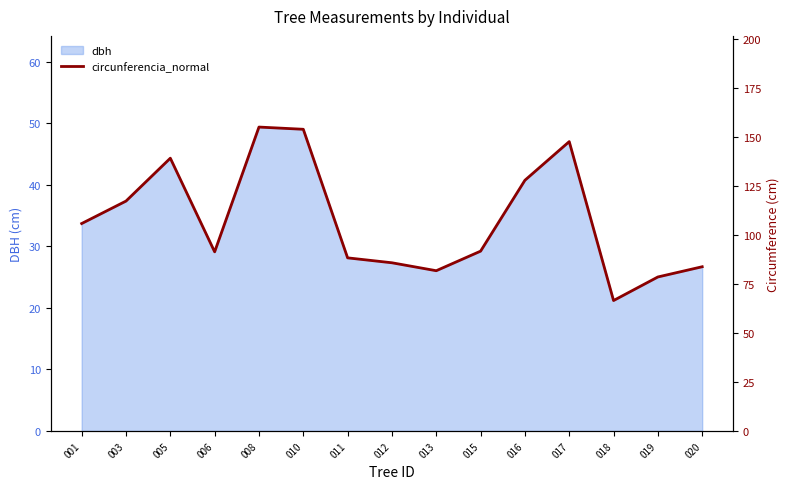

What is the lowest value of the dbh series?

21.2